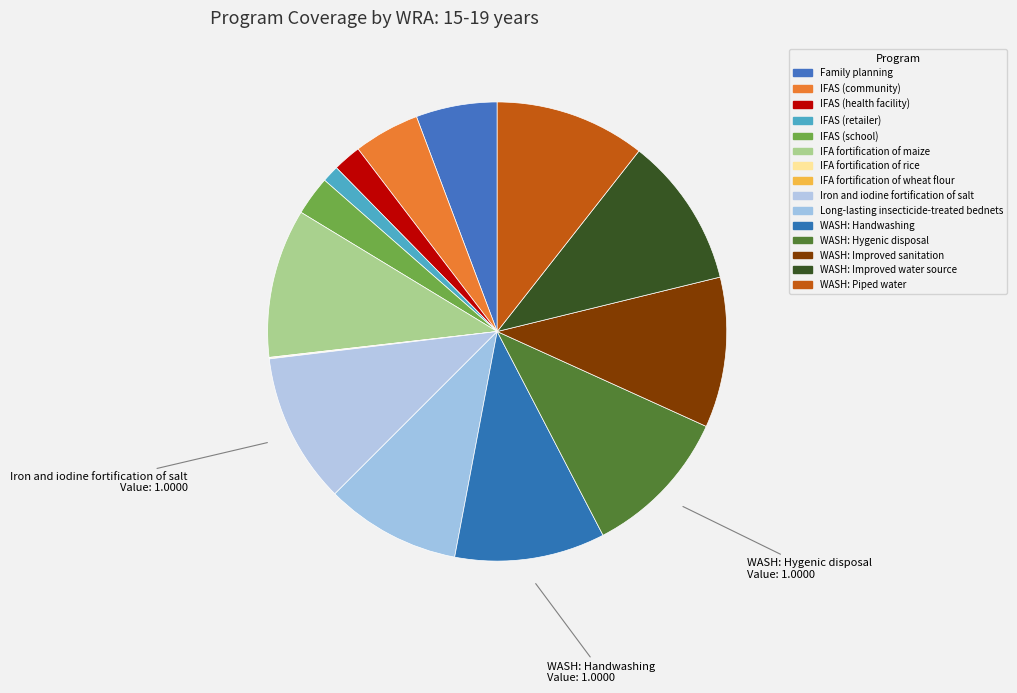

The WASH: Improved water source slice represents 18% of the pie. True or false?

False